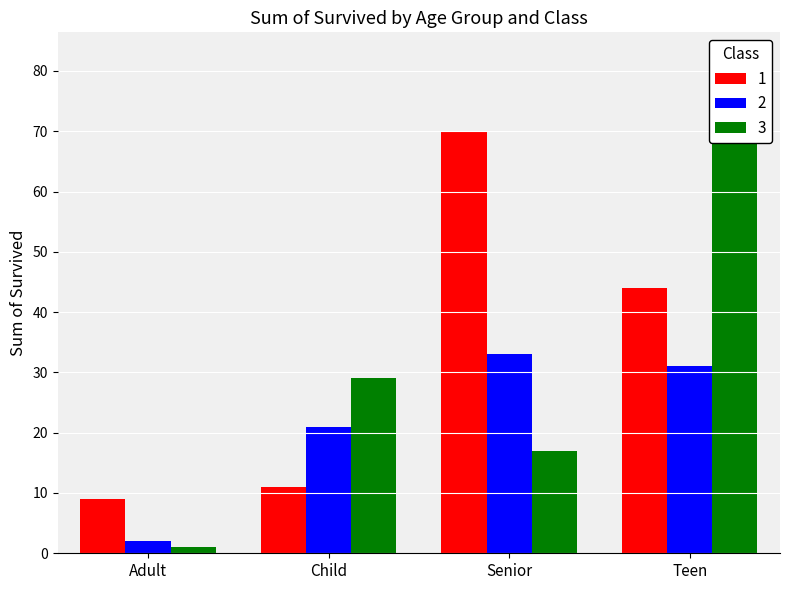

What is the sum of the 2 values at Senior and Teen?

64